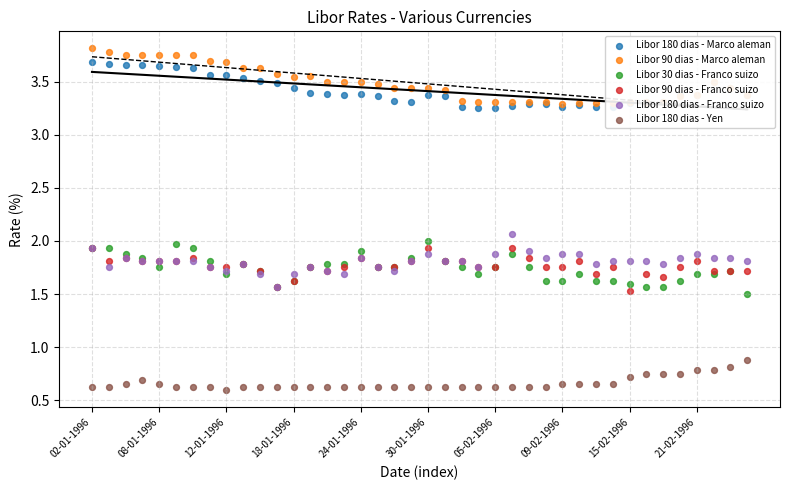

At which category is the sum across all series the highest?

02-01-1996